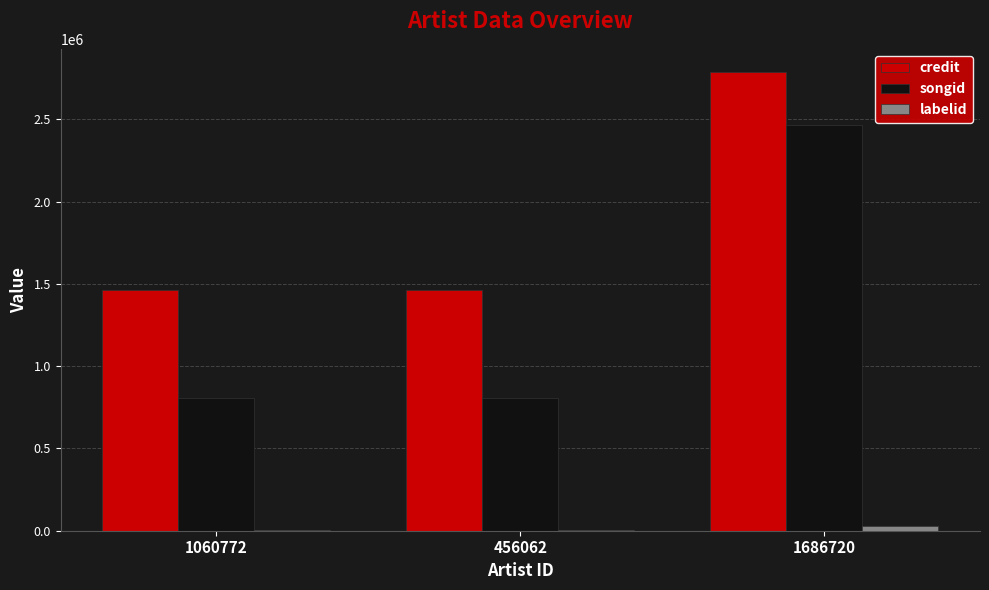

At which category does the chart reach its peak across all series?

1686720